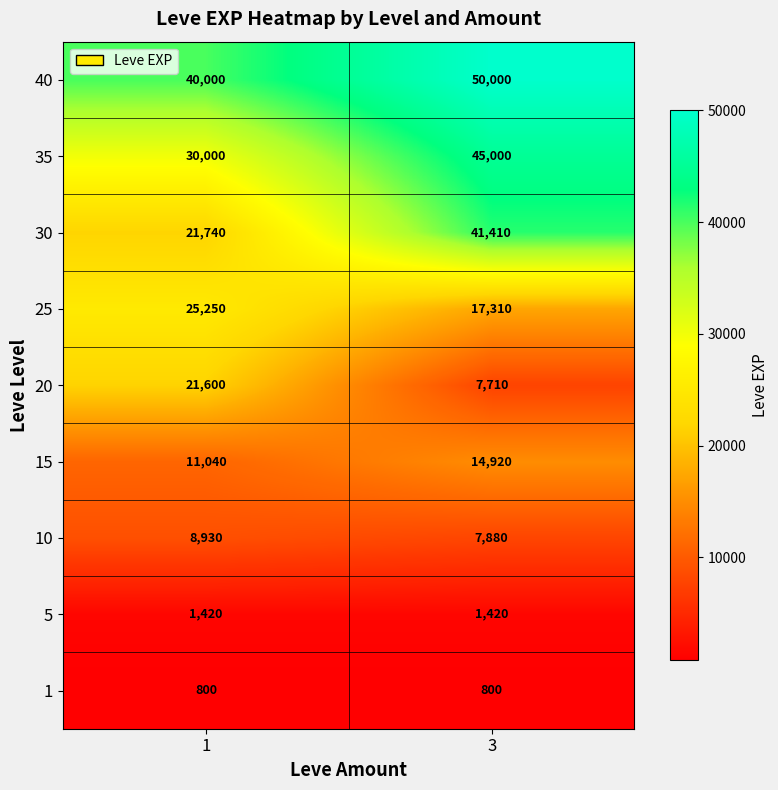

Which series has the widest spread of values?

30